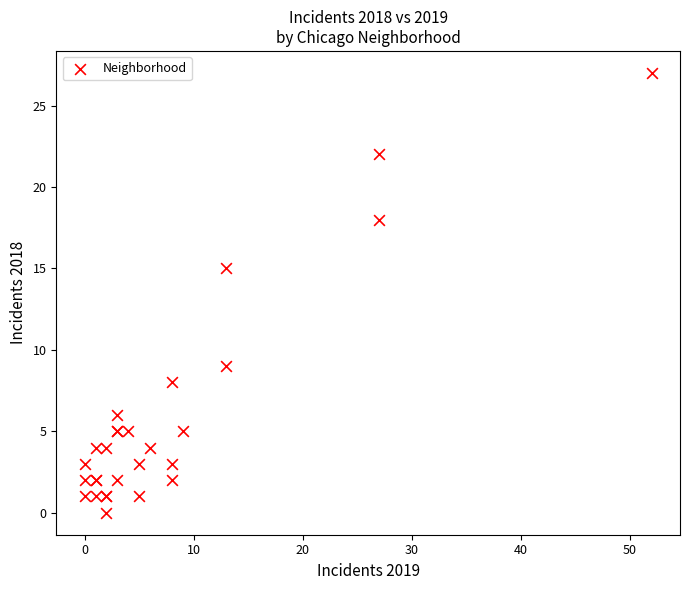

What Y value in the scatter plot is closest to 13?

15